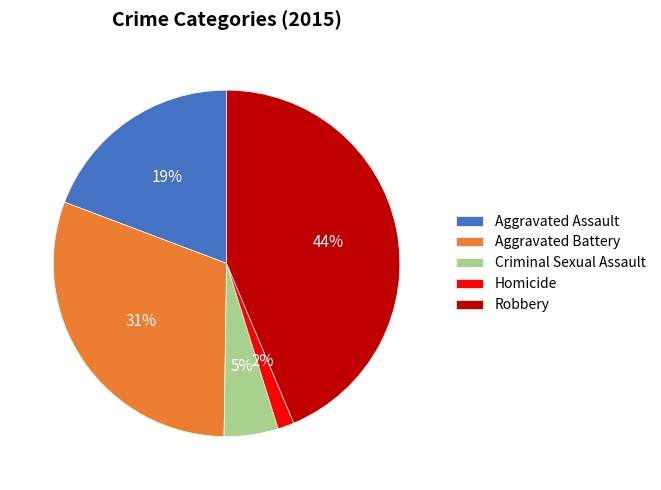

Does Homicide account for over 50% of the chart?

No